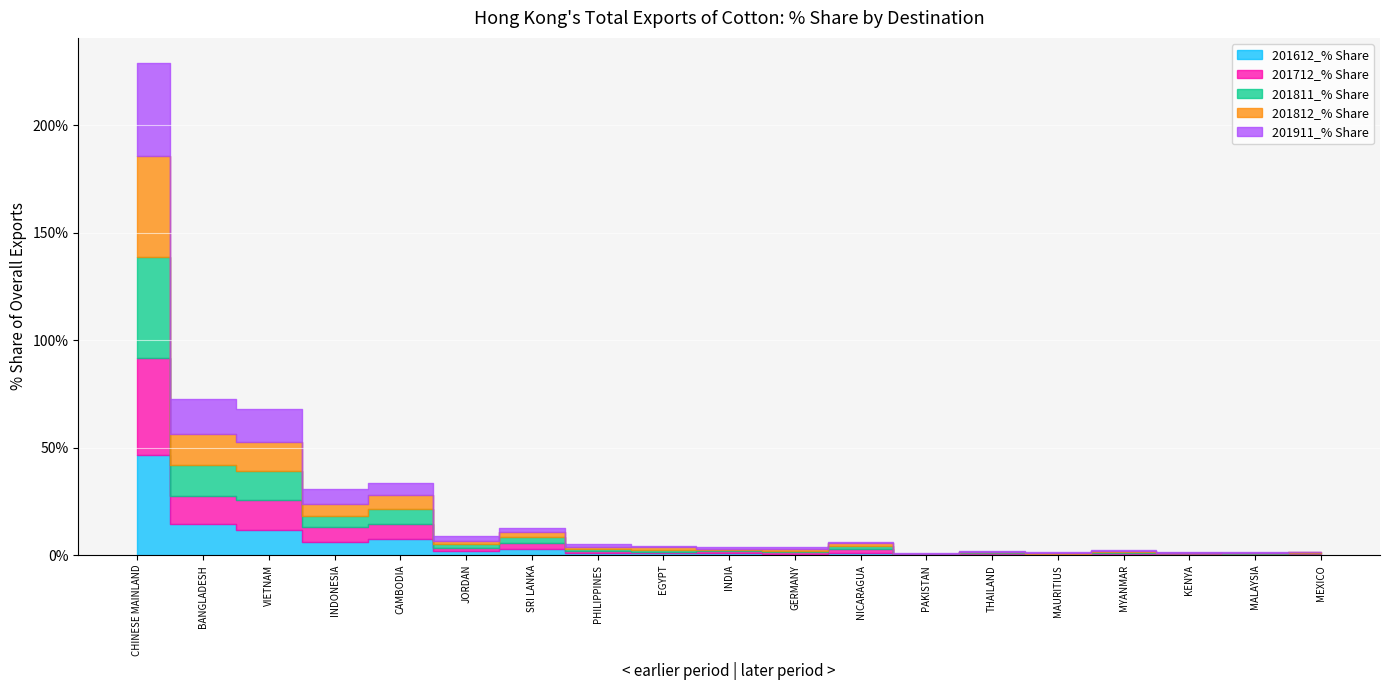

What is the greatest value displayed?

47.0